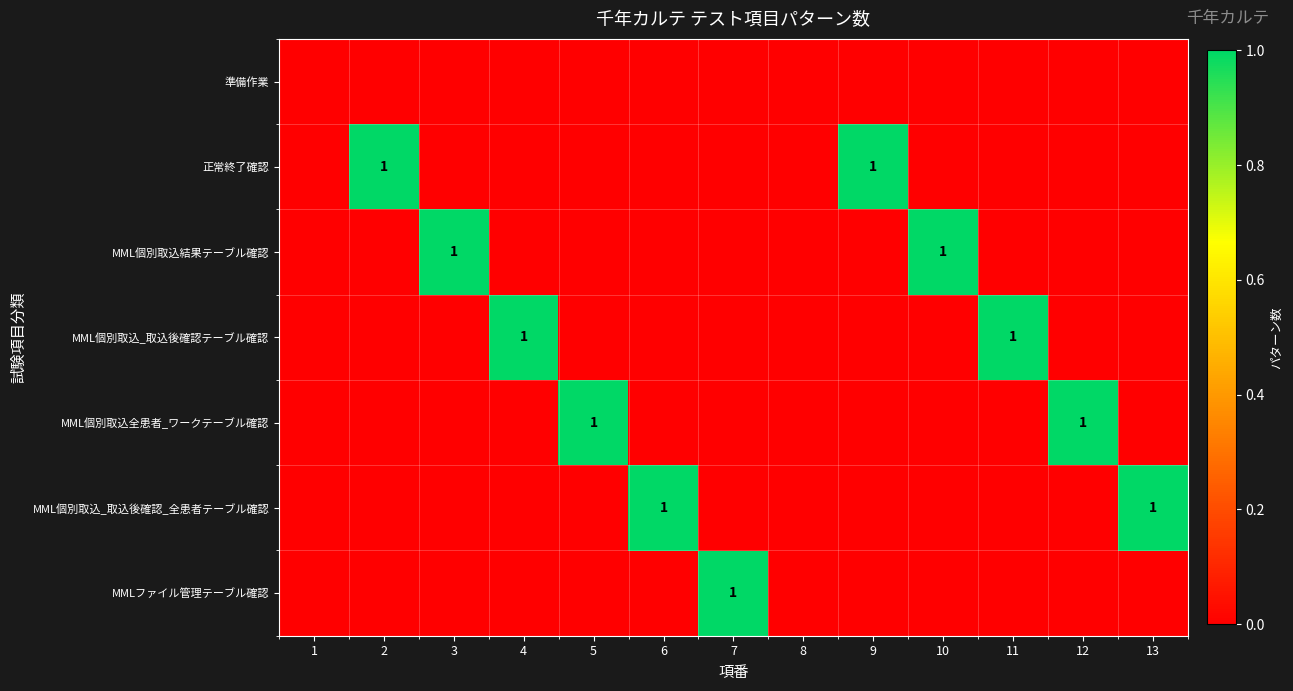

Which series changed the most between 8 and 12?

MML個別取込全患者_ワークテーブル確認